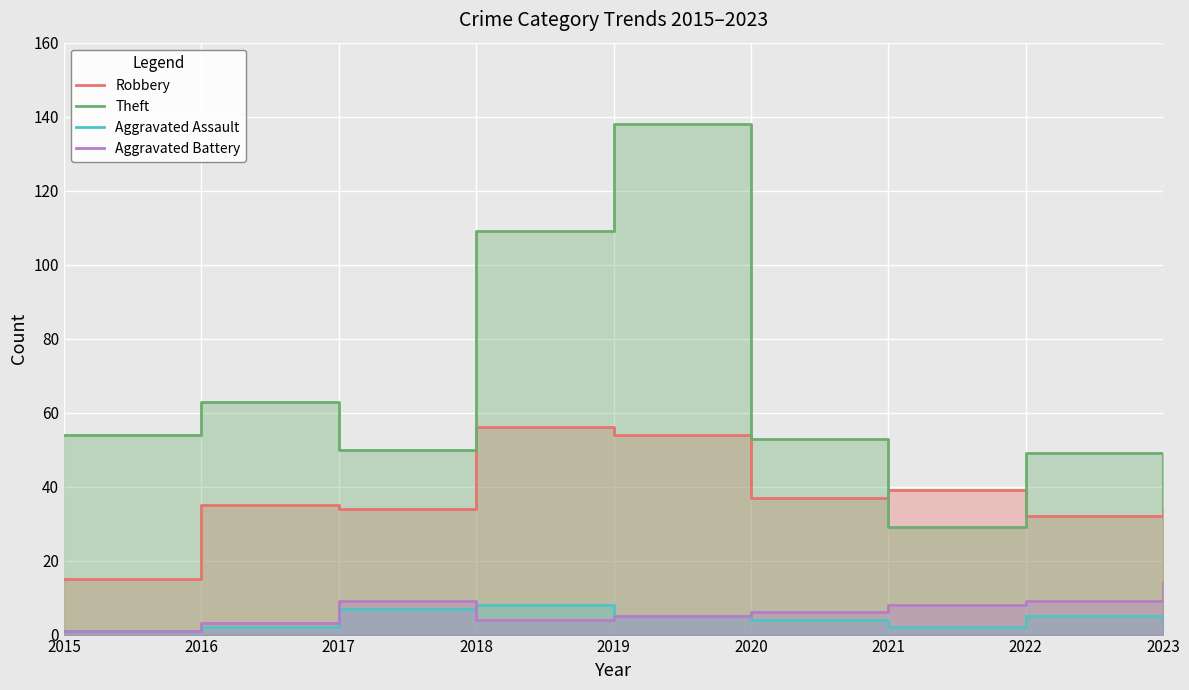

What is the value of the Aggravated Assault point at the 2nd from the left?

2